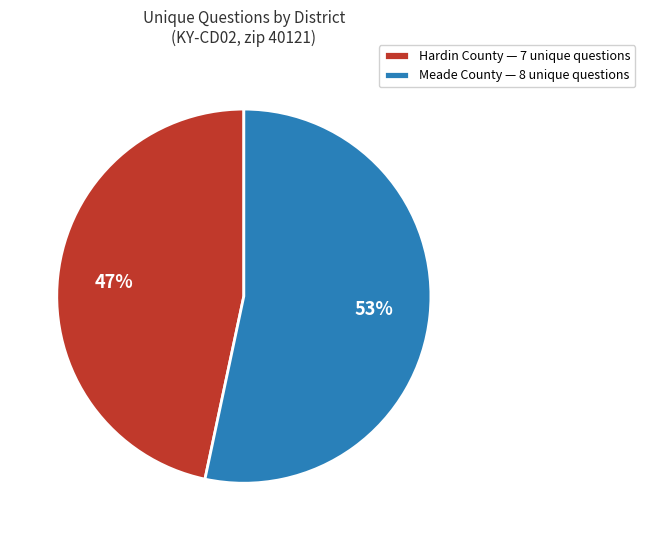

Is it true that Hardin County — 7 unique questions is 54% of the pie?

False